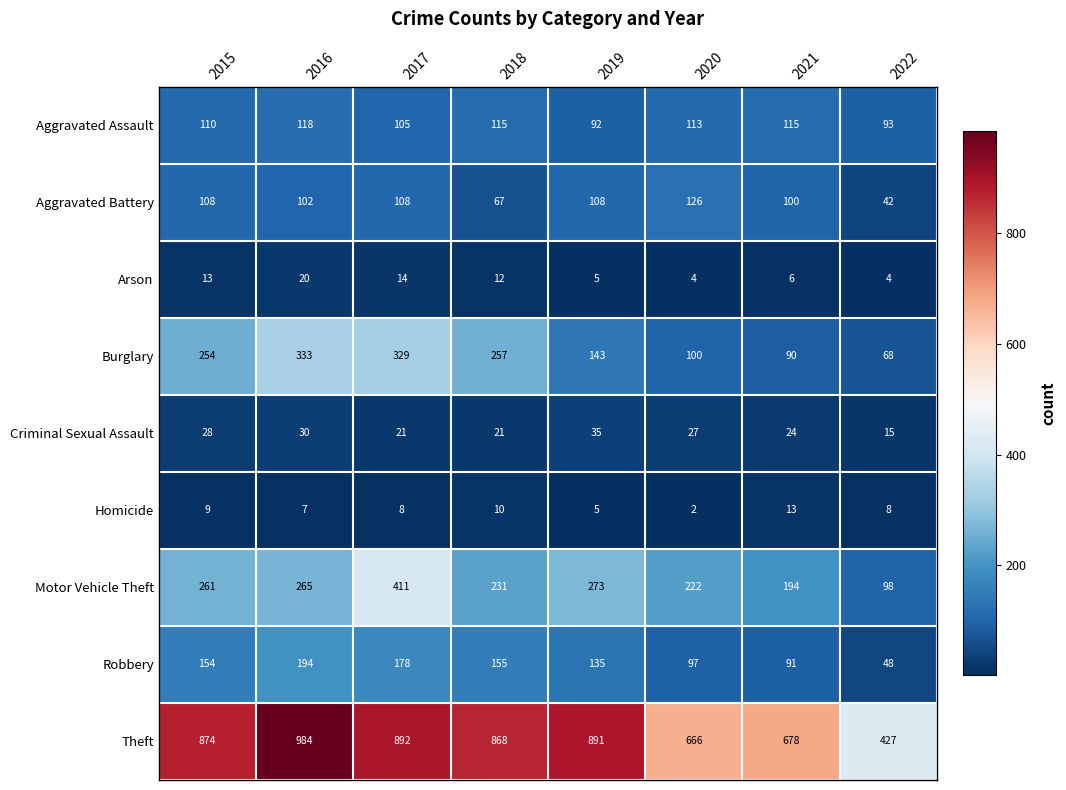

At which label does Criminal Sexual Assault reach its peak?

2019